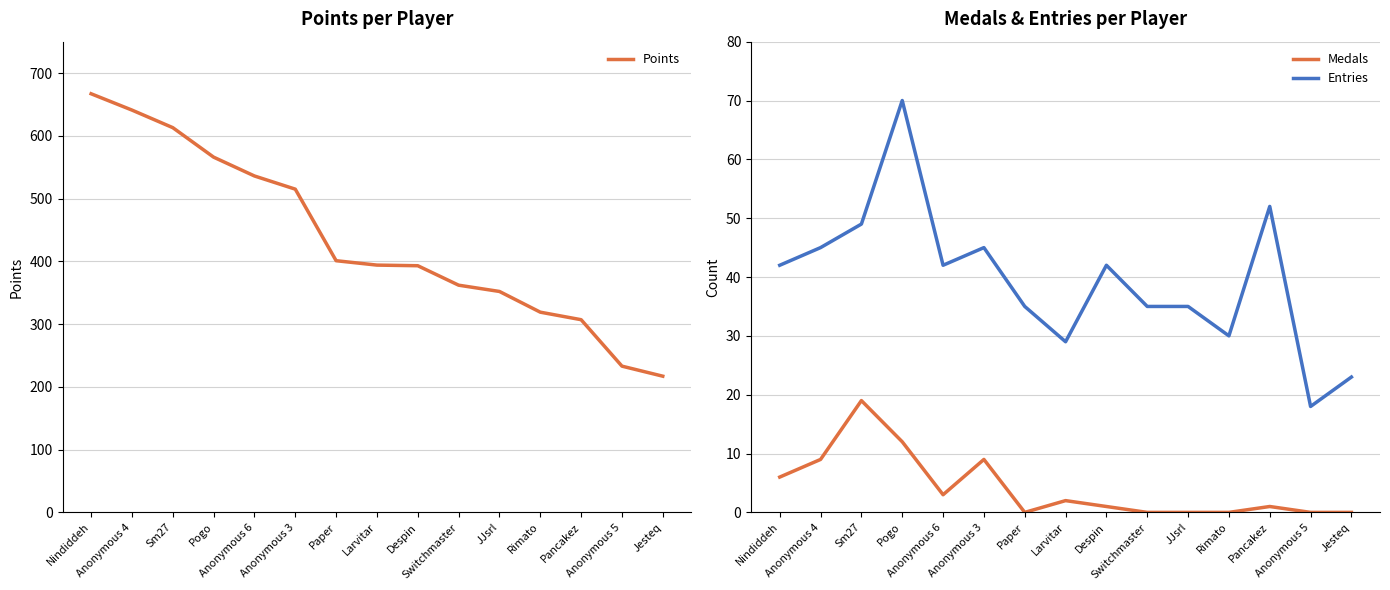

What is the minimum value for Entries?

18